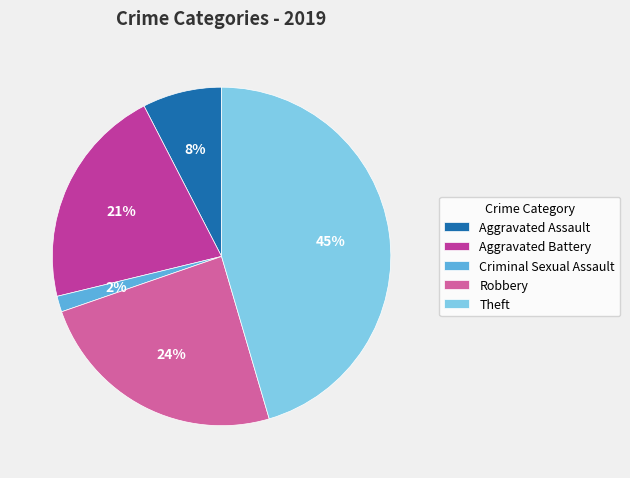

To the nearest percent, what is the average slice percentage?

20%